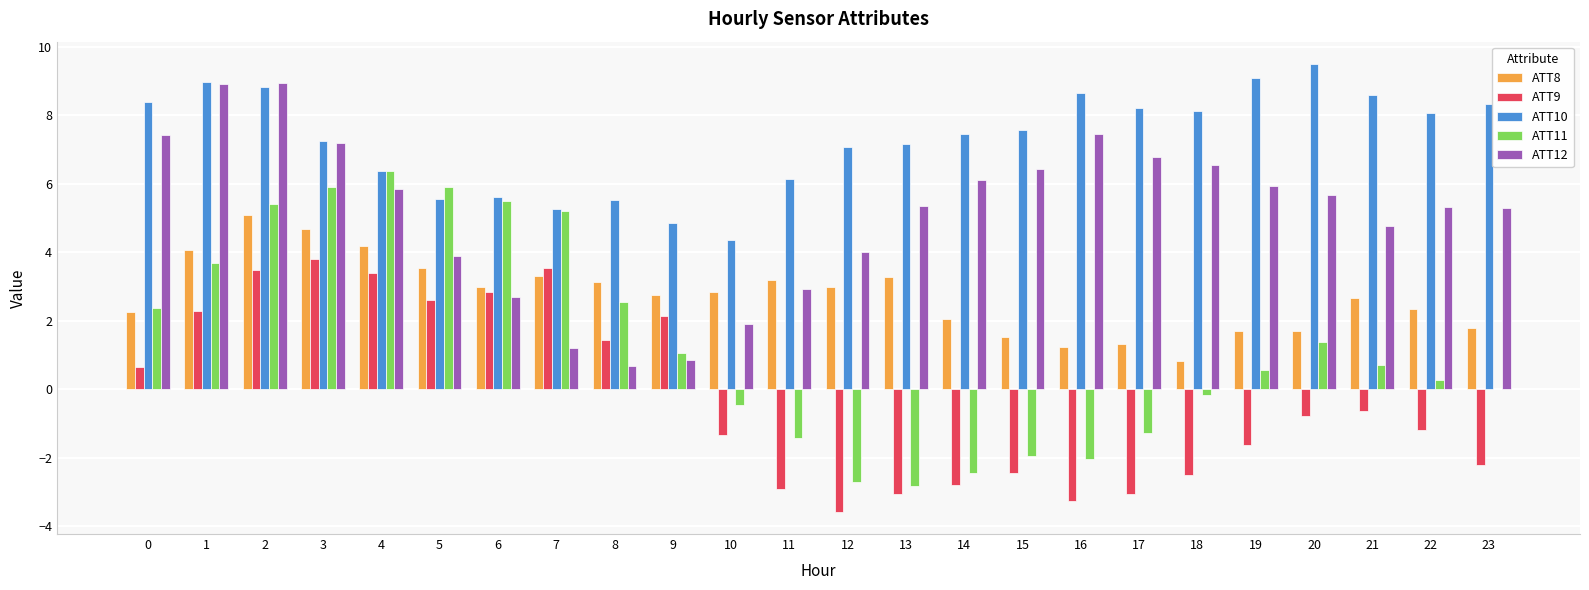

True or false: ATT10 has a value of 5.6 at 6.

True